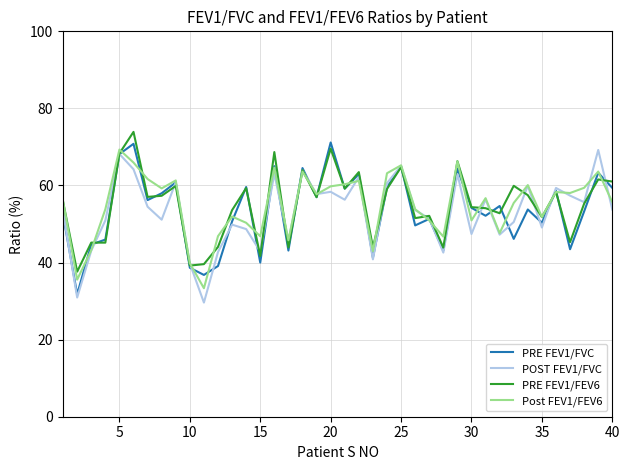

What is the greatest value displayed?

73.9